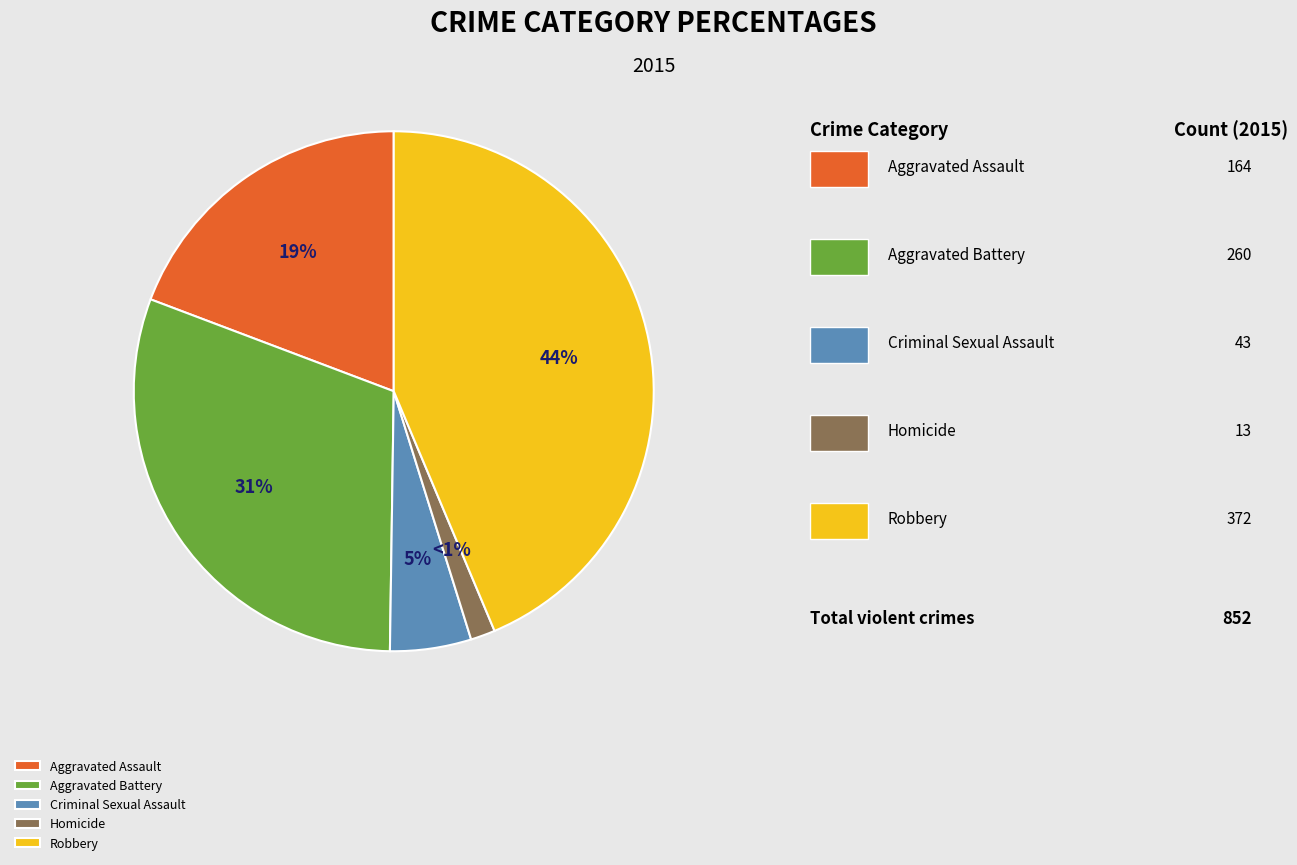

What percentage is the Aggravated Assault slice, to the nearest percent?

19%